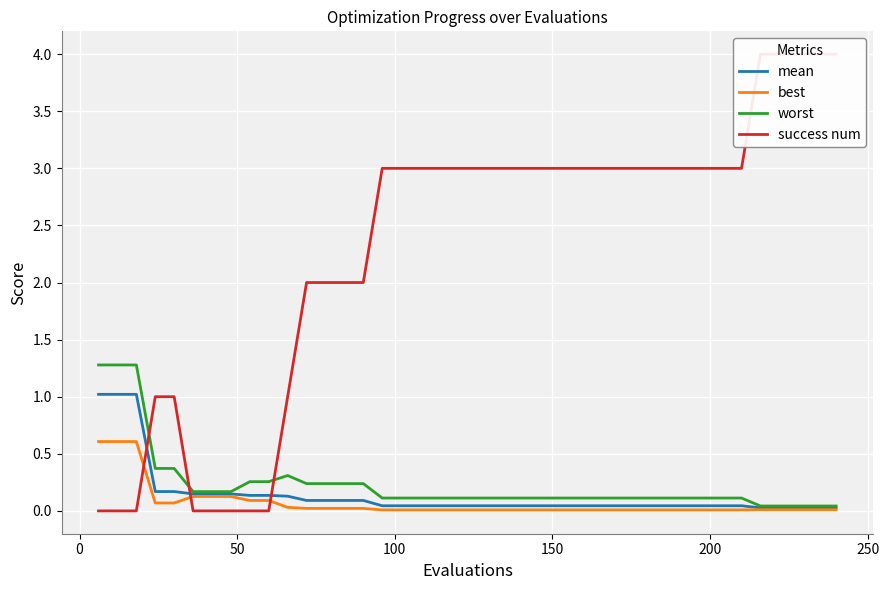

What is the maximum value for best?

0.6